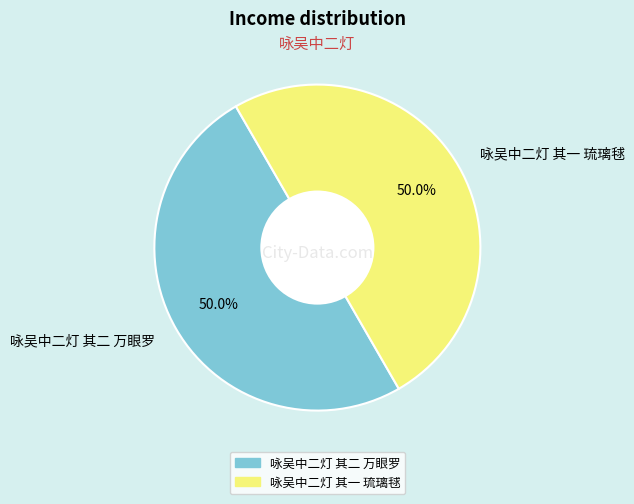

Approximately how many times larger is the value at 咏吴中二灯 其一 琉璃毬 compared to 咏吴中二灯 其二 万眼罗?

1.0